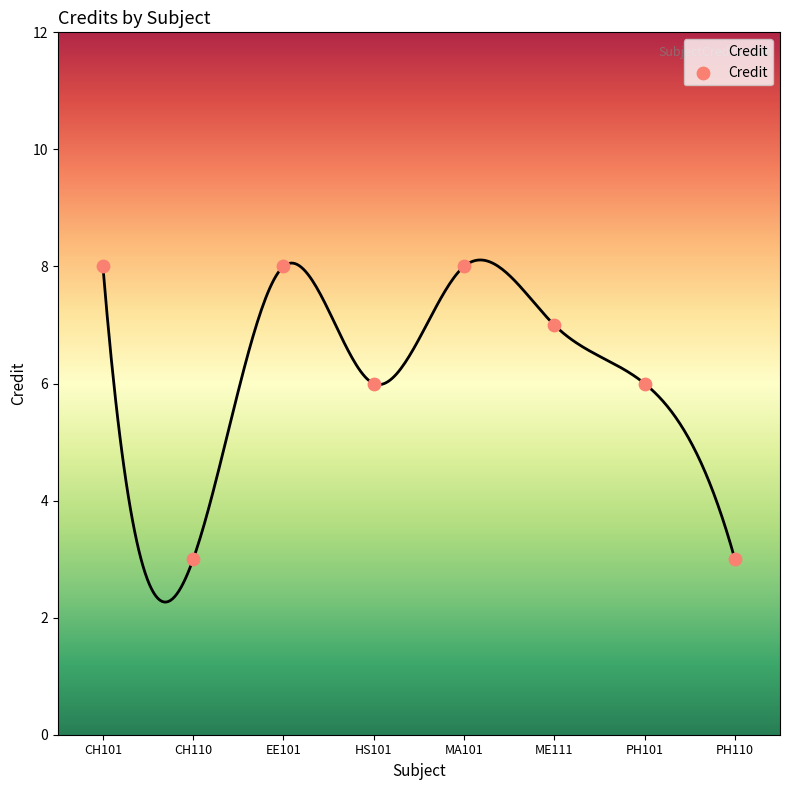

What is the average Y value?

6